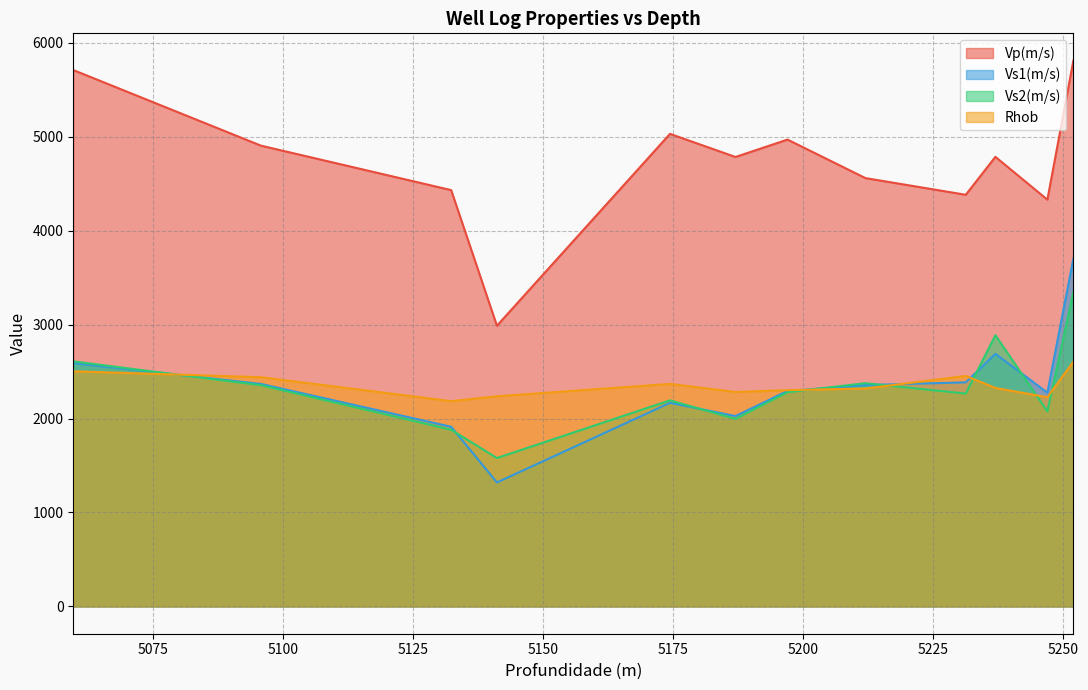

Between 5252.0 and 5197.0, which is larger?

5252.0